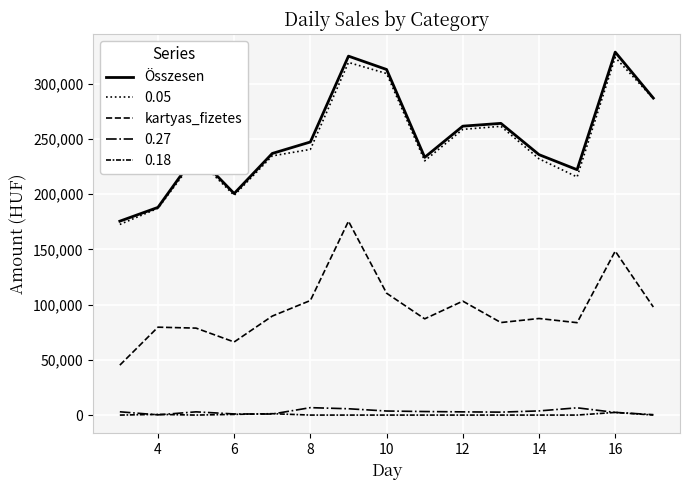

How many values in the kartyas_fizetes series are below 87430?

7